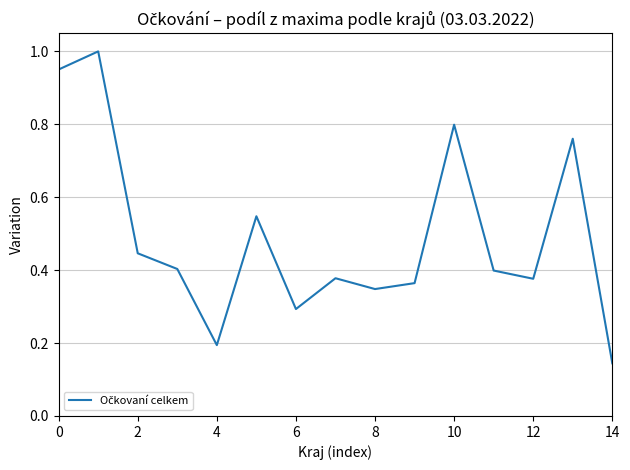

What is the difference between the maximum and minimum values?

0.9